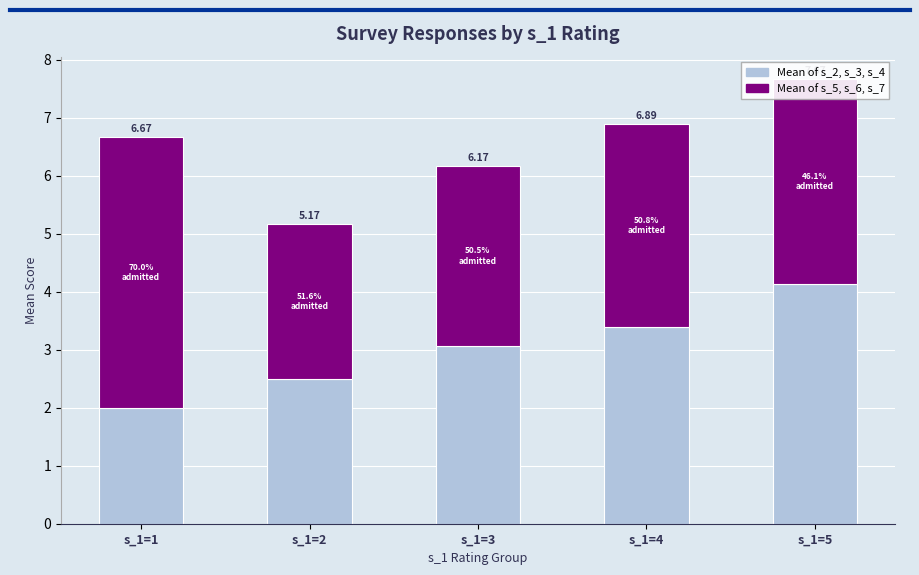

Where does the Mean of s_2, s_3, s_4 series first go above 3?

s_1=3